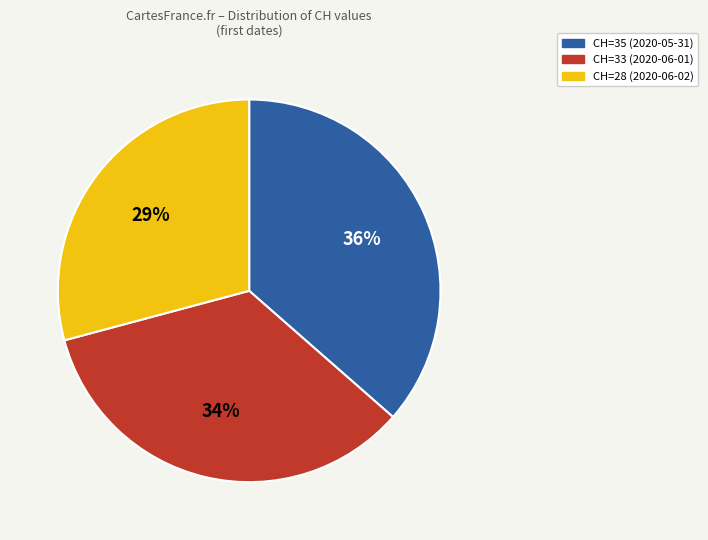

To the nearest percent, what is the difference between the largest and smallest slice percentages?

7%